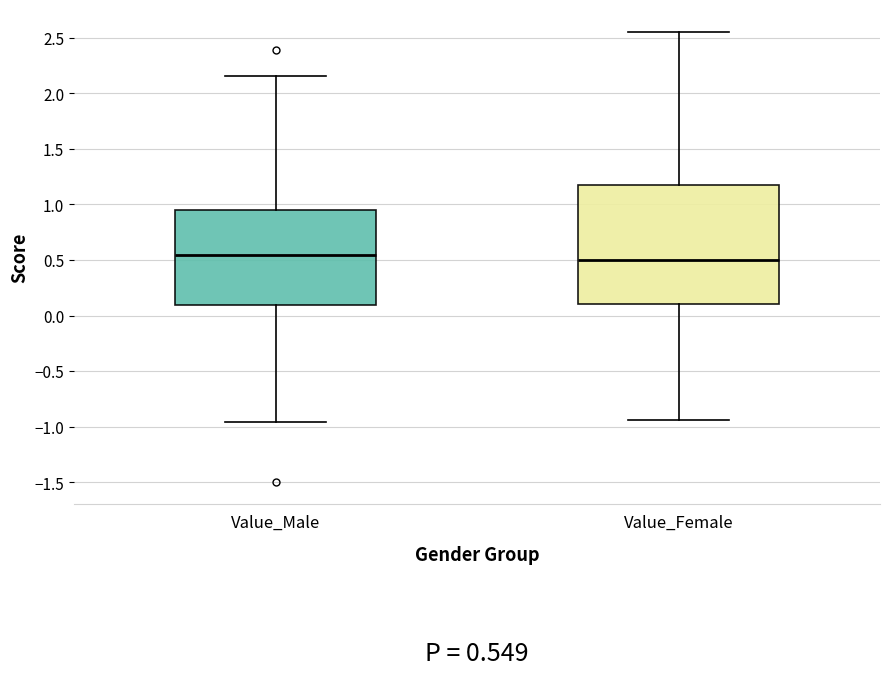

Comparing the boxes themselves (not the whiskers), which one is the tallest?

Value_Female